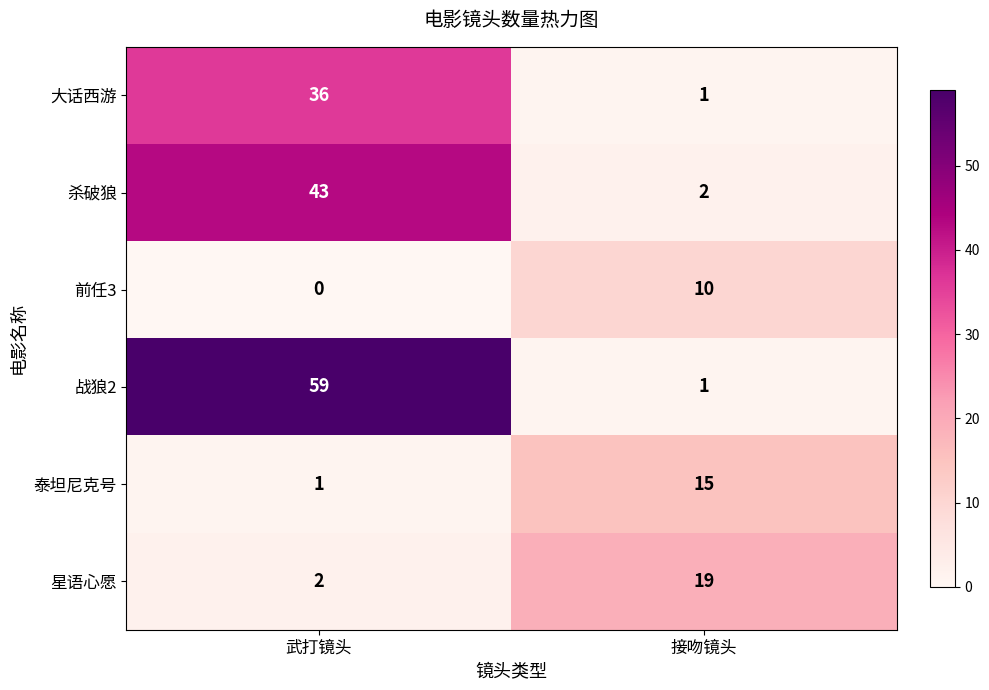

At which category does the chart reach its peak across all series?

武打镜头